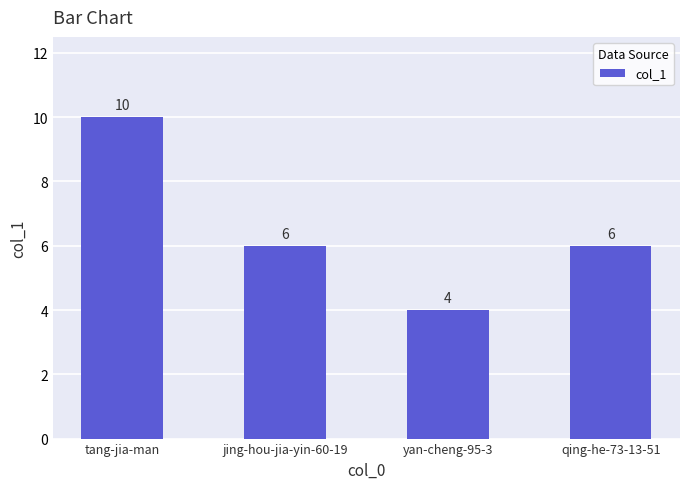

What is the label of the 4th bar from the right?

tang-jia-man